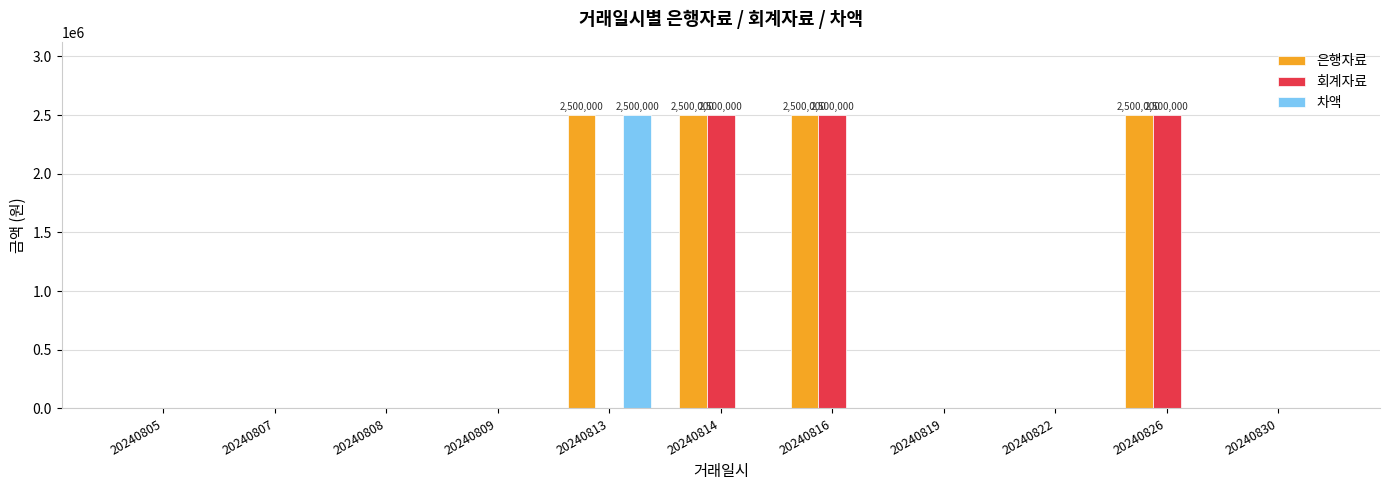

What are all the series names shown in the legend?

은행자료, 회계자료, 차액